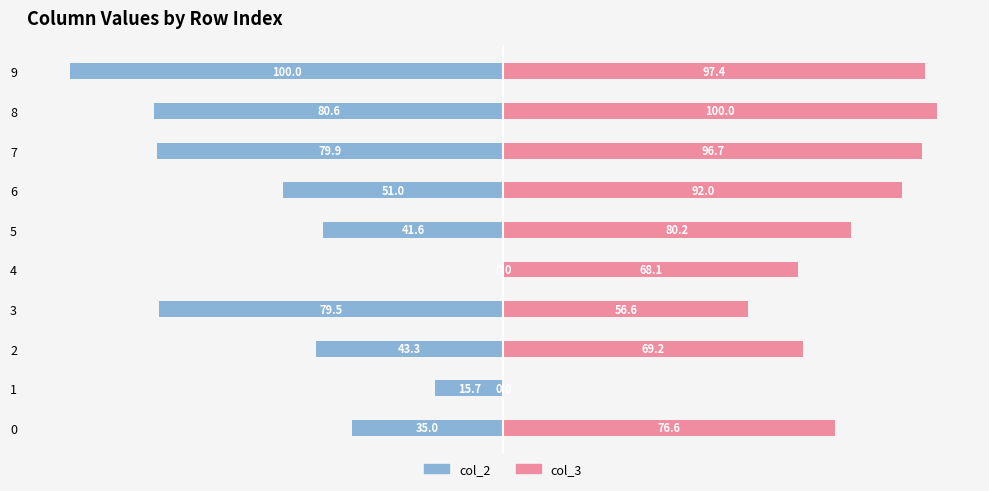

At 6, list the series in order from largest to smallest.

col_3, col_2